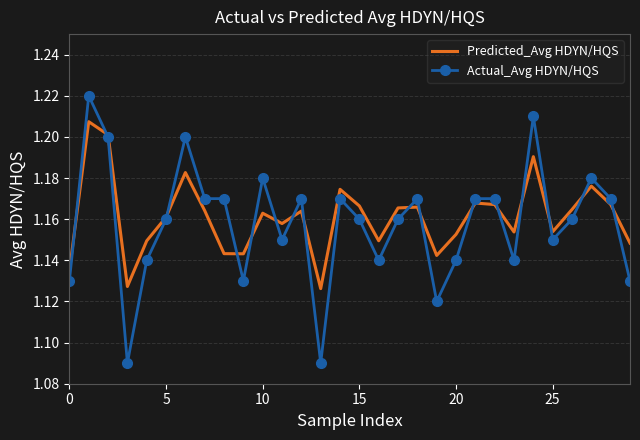

Which series ends up on top after the final intersection of Predicted_Avg HDYN/HQS and Actual_Avg HDYN/HQS?

Predicted_Avg HDYN/HQS